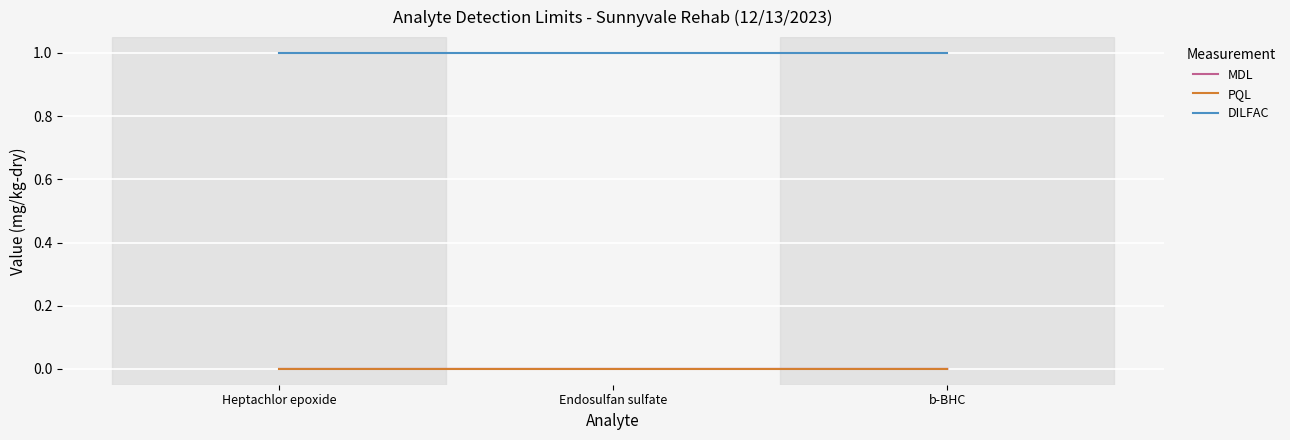

The value of PQL at b-BHC is 0.0. True or false?

True